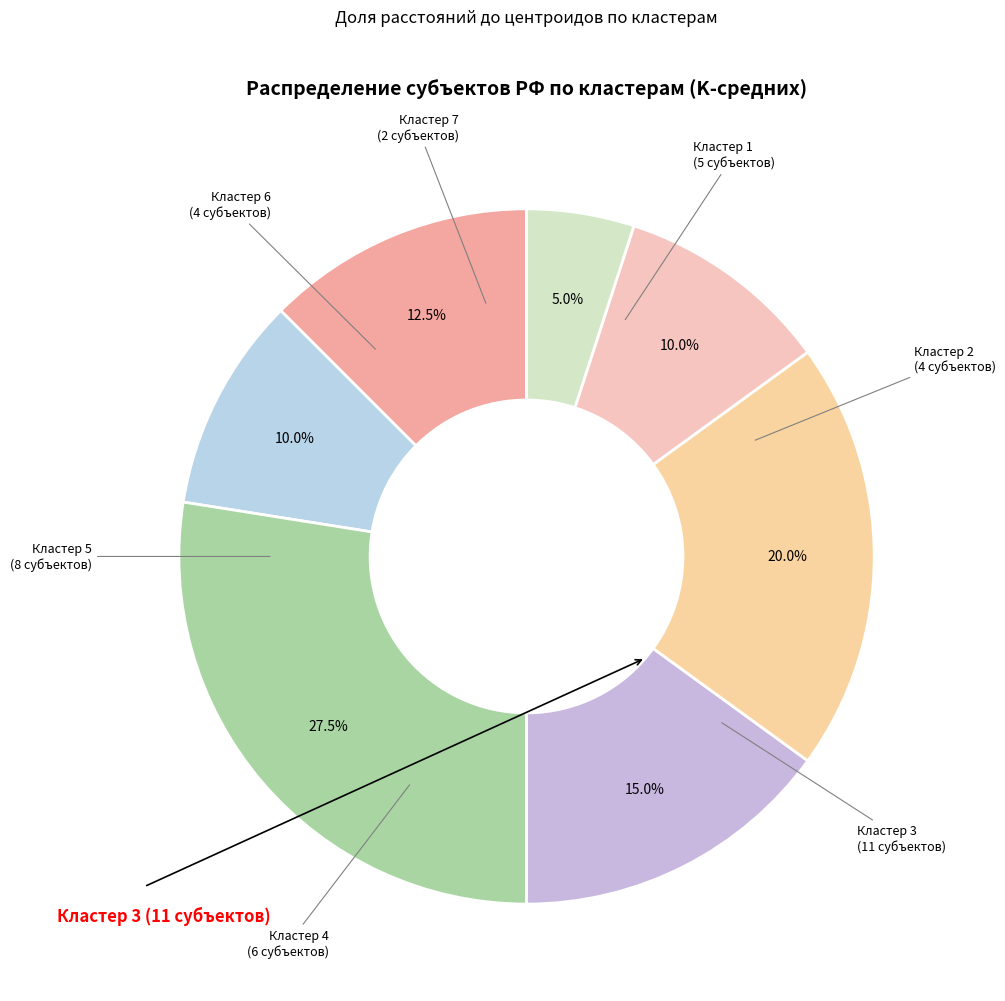

How many segments does this pie chart have?

7